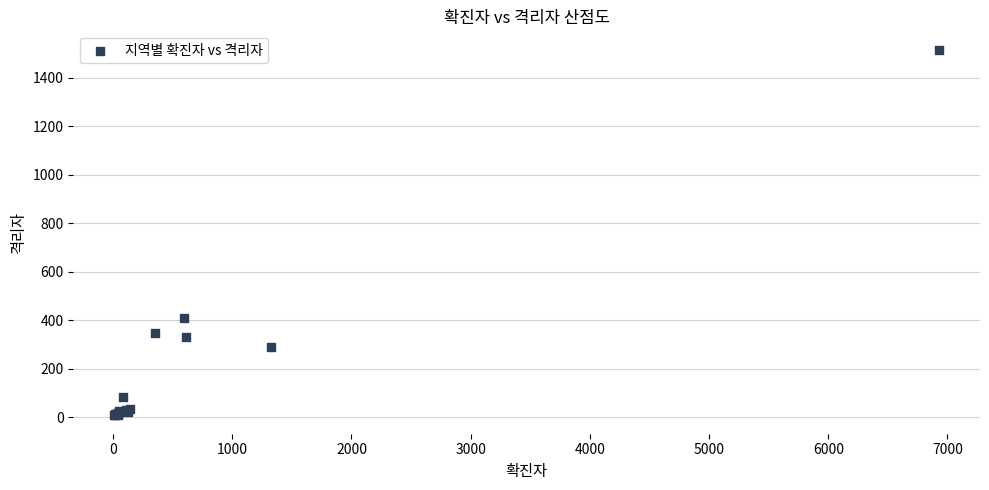

What Y value in the scatter plot is closest to 761?

409